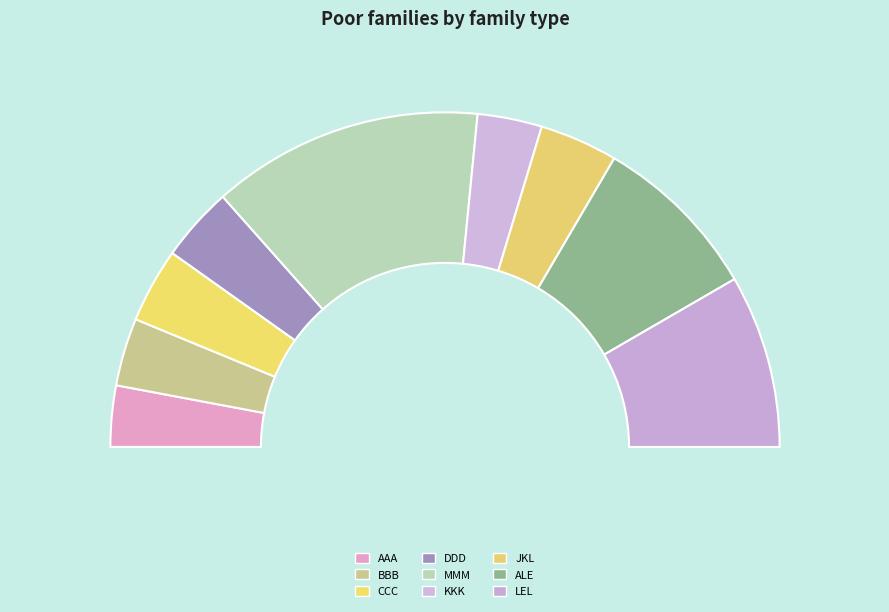

Is there any slice that represents more than half of the pie?

No